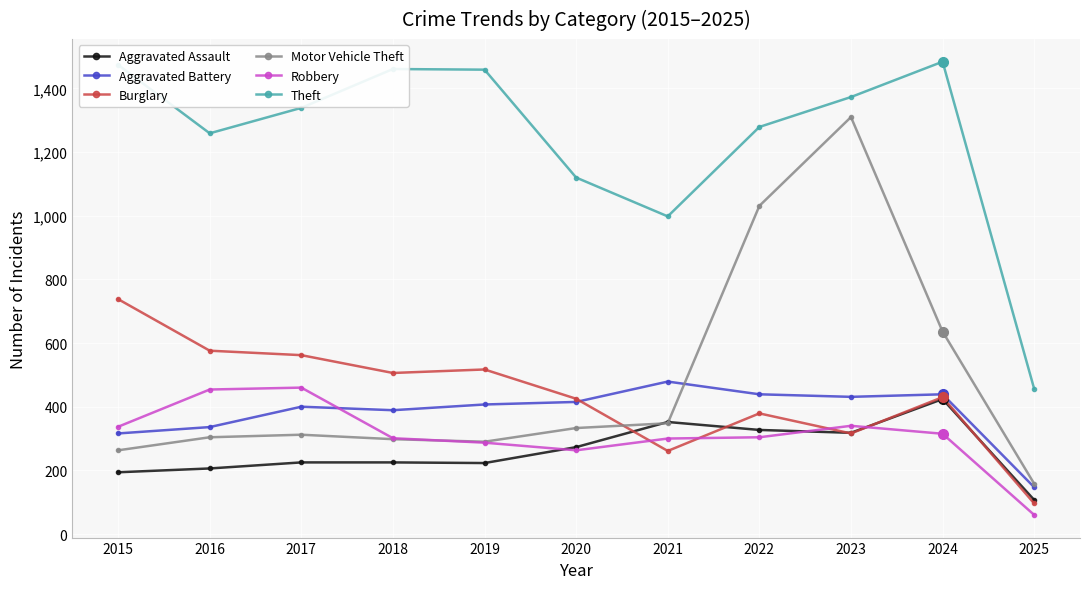

How many lines are shown in the chart?

6